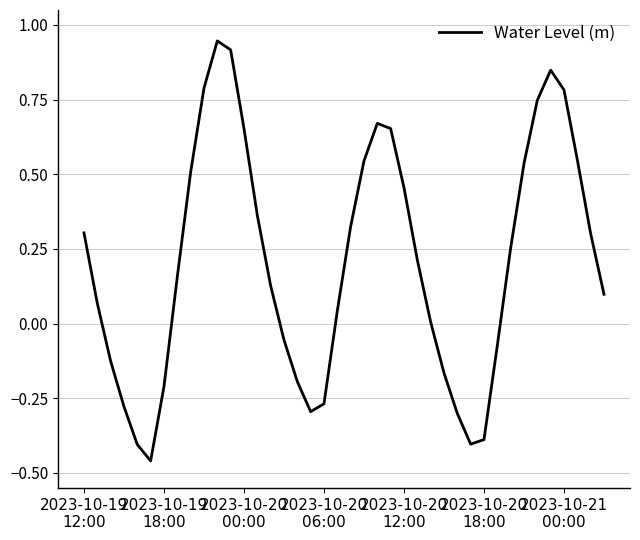

What is the difference between the maximum and minimum values?

1.4